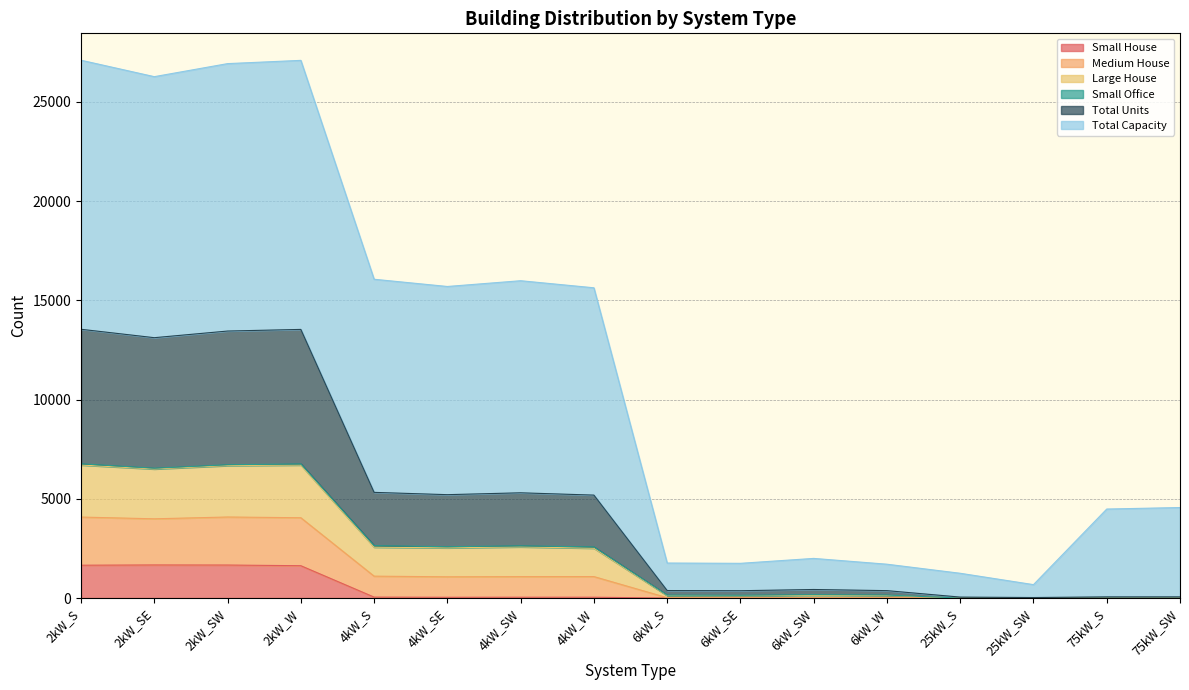

Does the chart display data point markers on the line(s)?

No